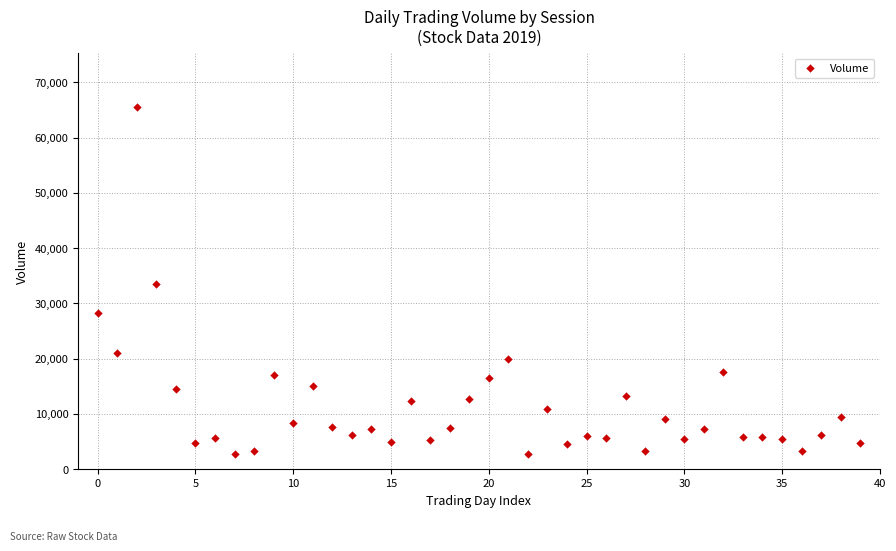

What is the range of Y values (max minus min)?

62701